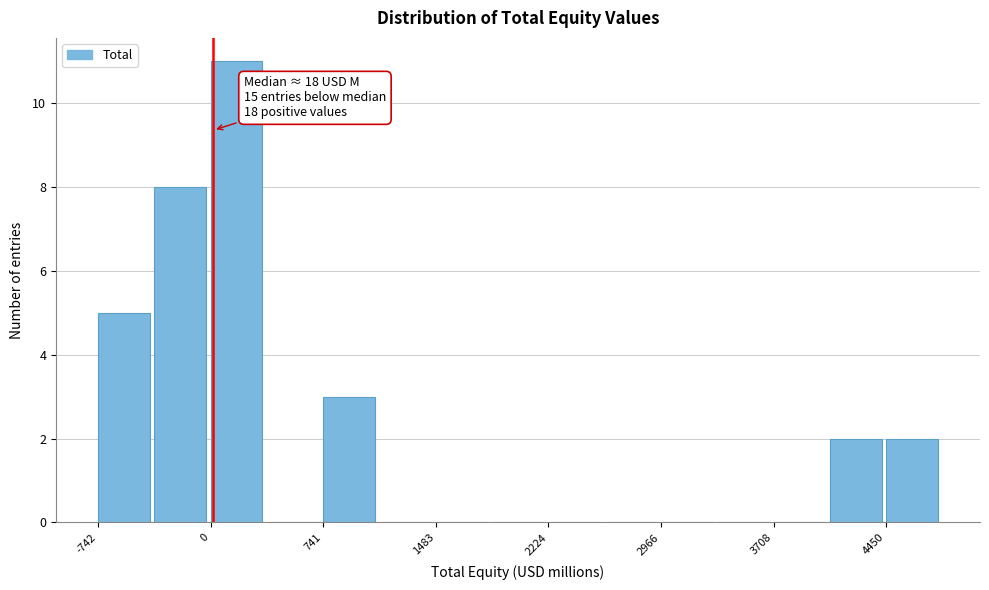

Read against the x-axis, roughly where is the centre of the tallest bar?

200